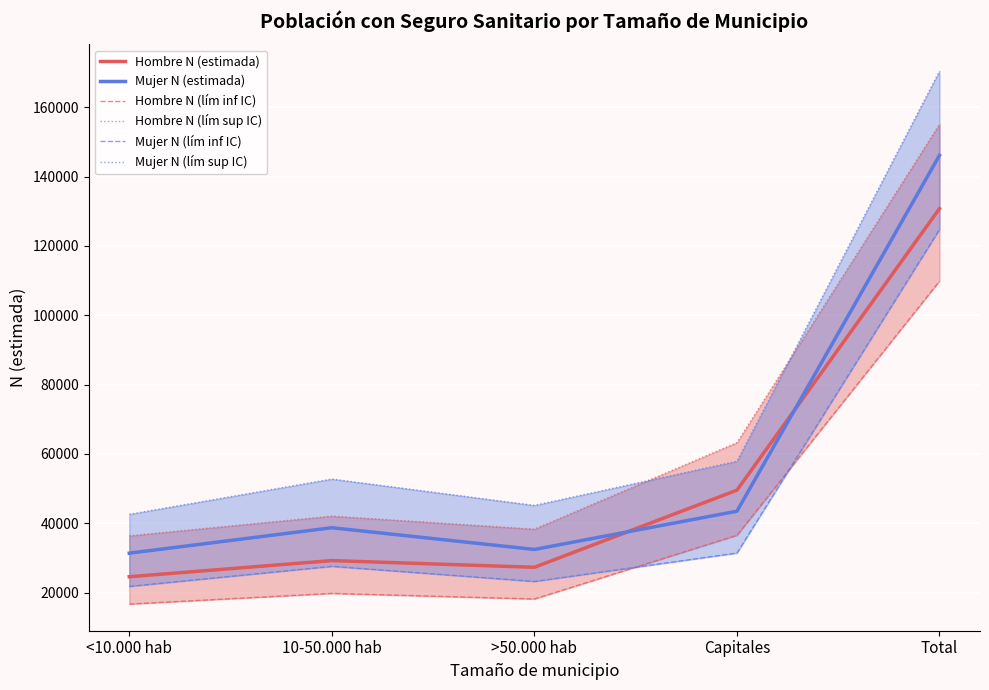

Which has a higher value, Total or <10.000 hab?

Total